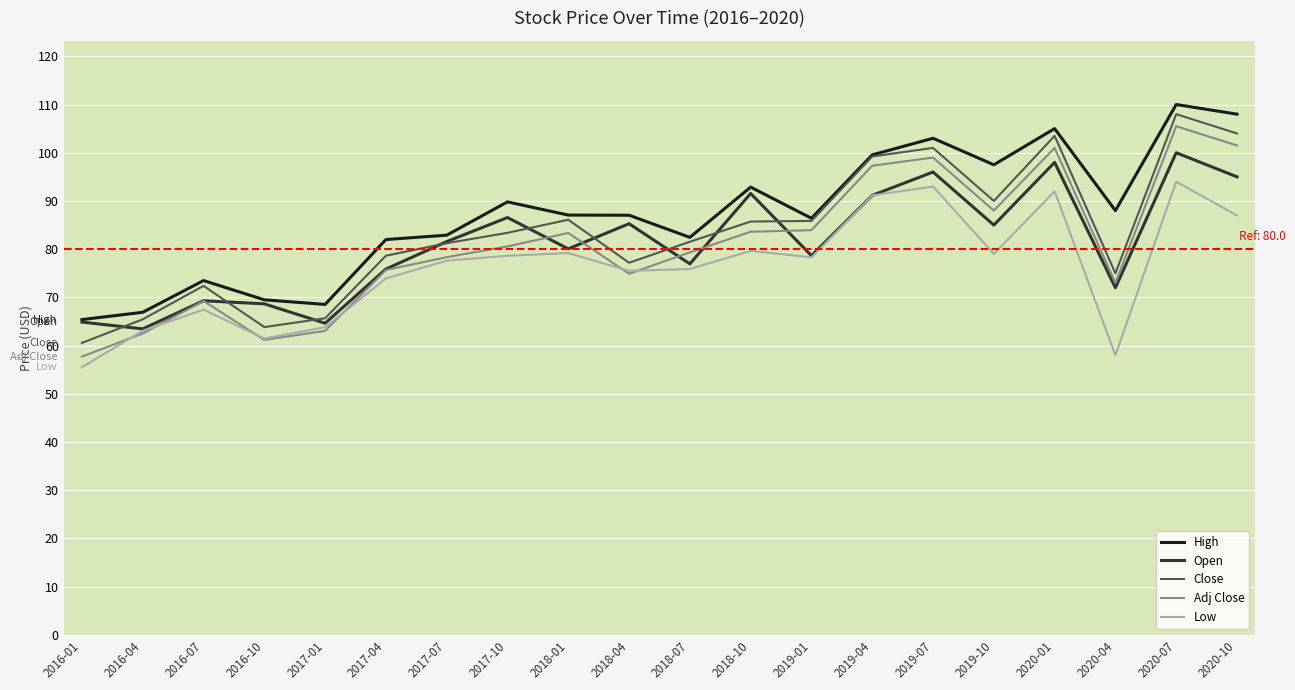

What is the difference between the maximum and minimum values in the Low series?

38.5